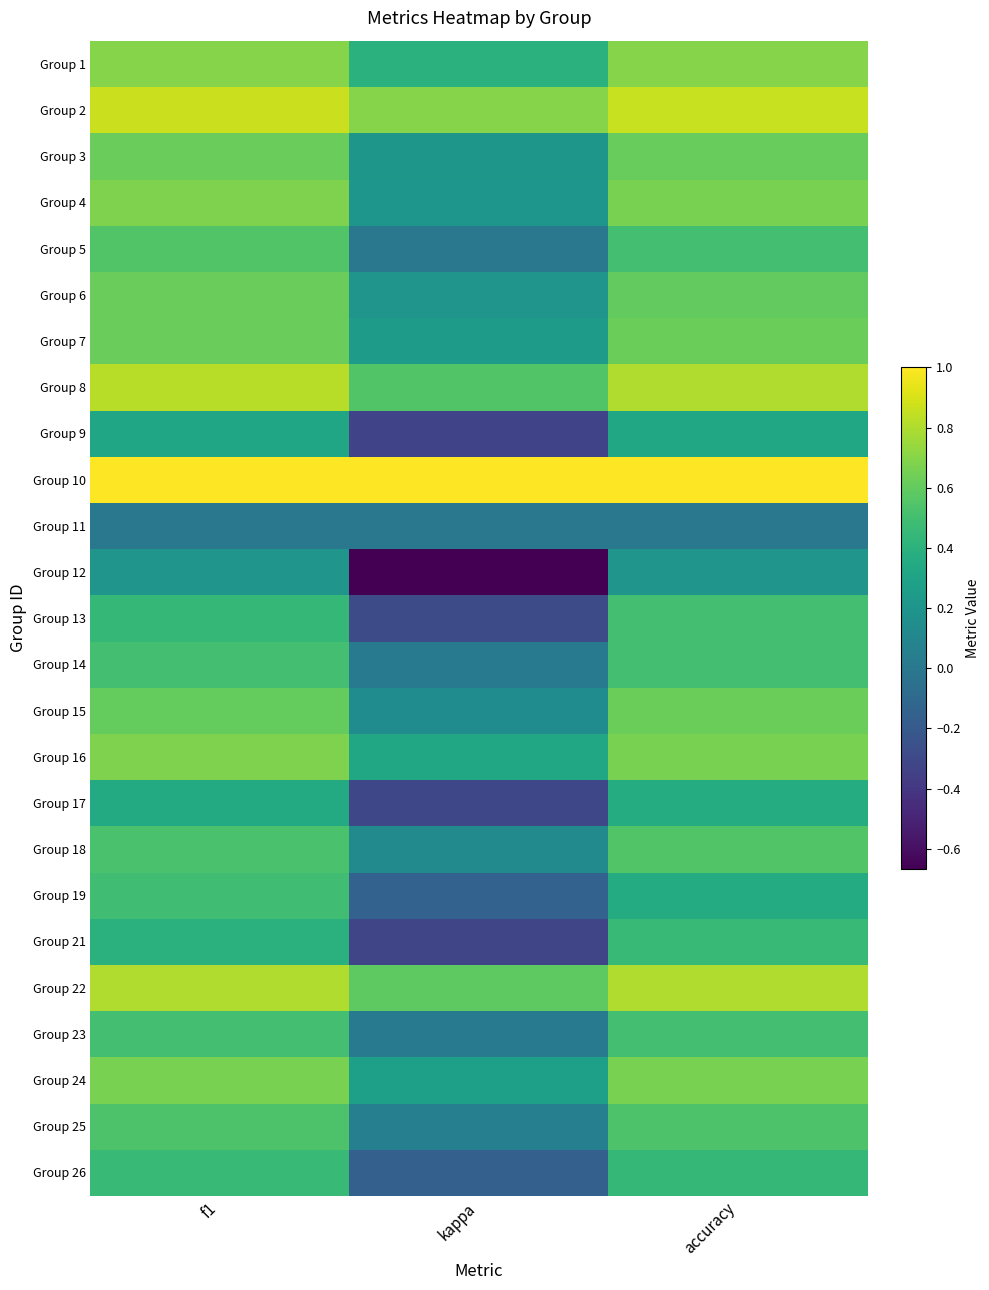

At which category is the sum across all series the highest?

f1